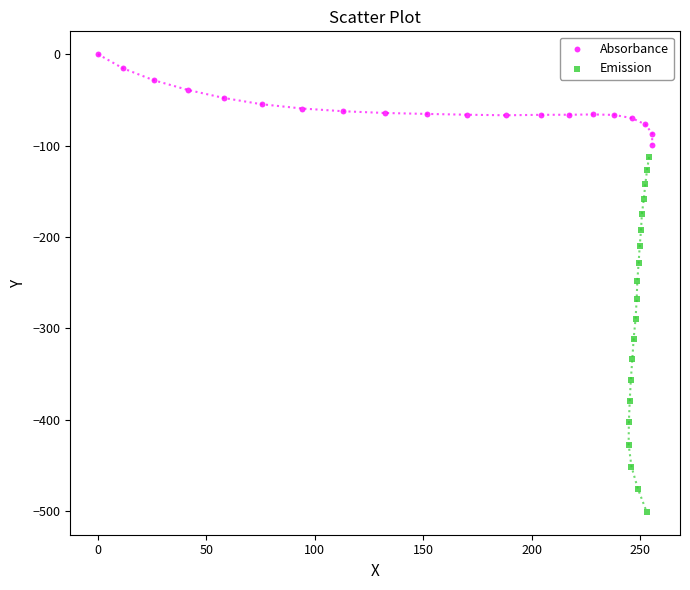

Which series has the widest spread of Y values?

Emission